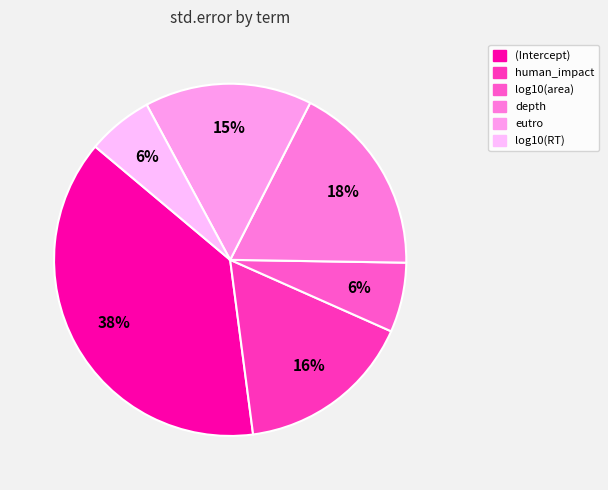

To the nearest percent, what is the average slice percentage?

17%